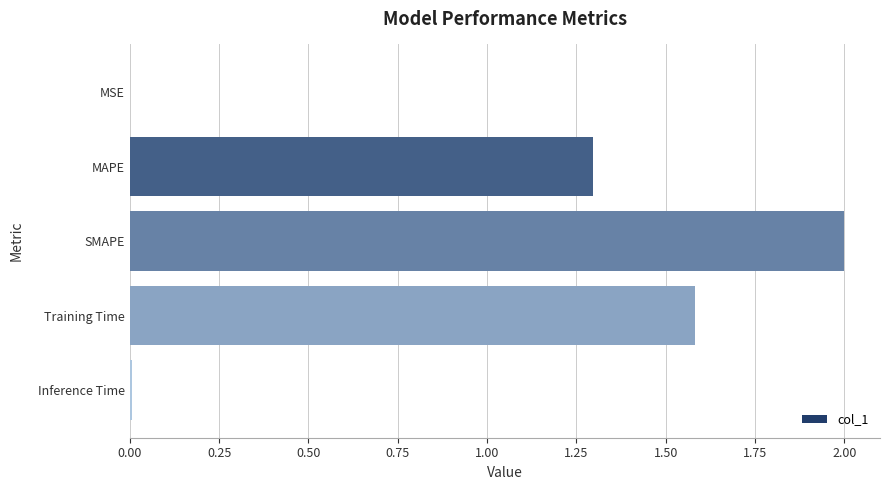

True or false: the data shows 2.0 at MAPE.

False